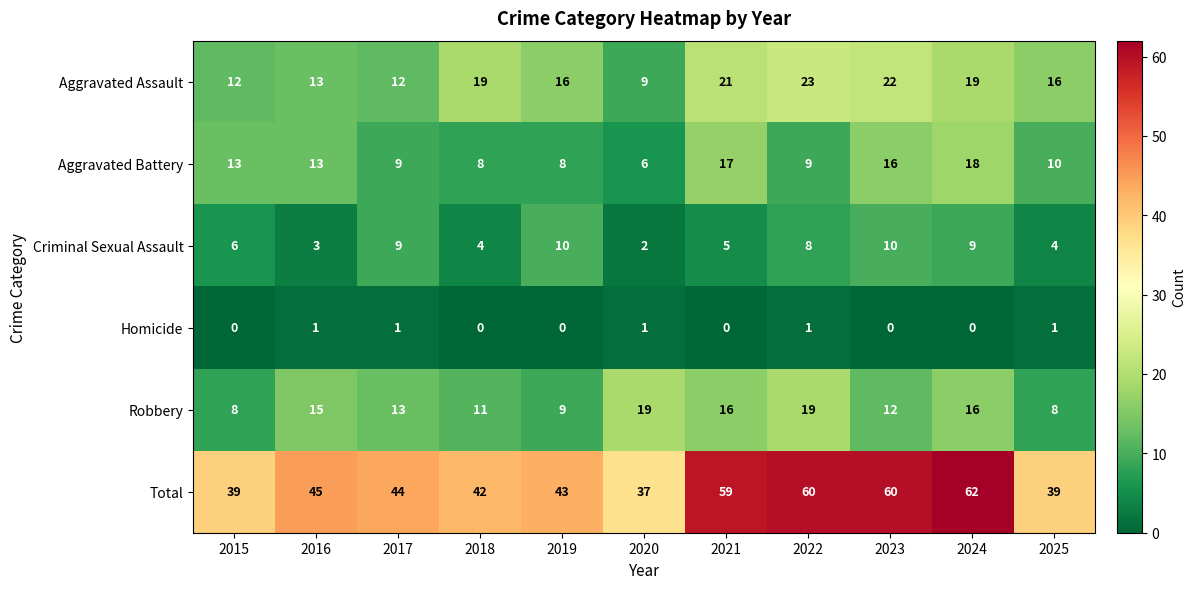

What is the difference between the highest and lowest values at 2016?

44